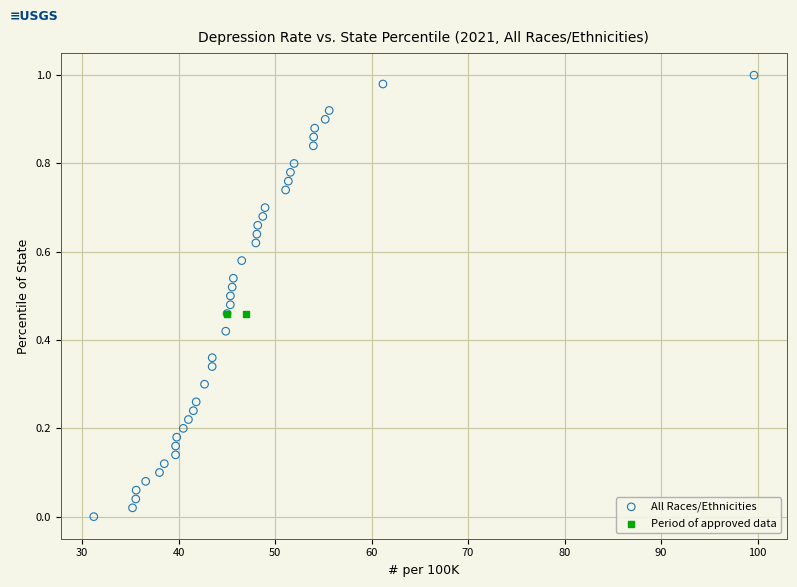

What are all the series names shown in the legend?

All Races/Ethnicities, Period of approved data